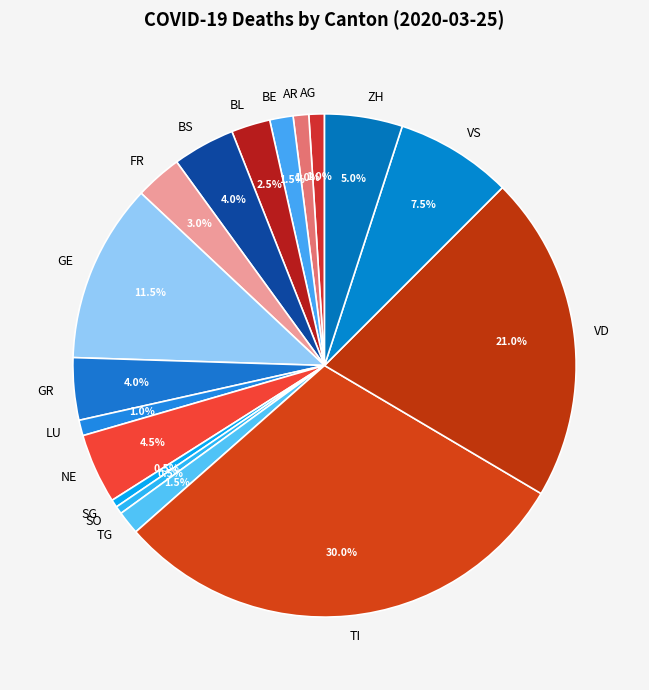

Which slice is the largest?

TI